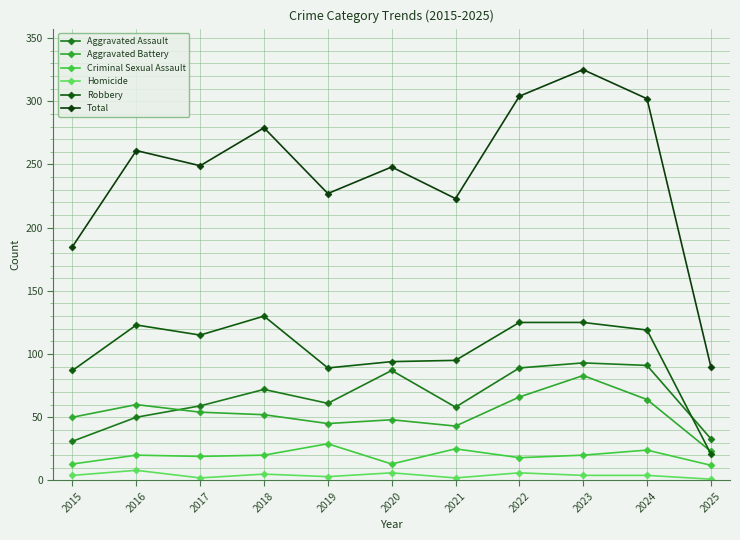

Which series has the largest total across all categories?

Total